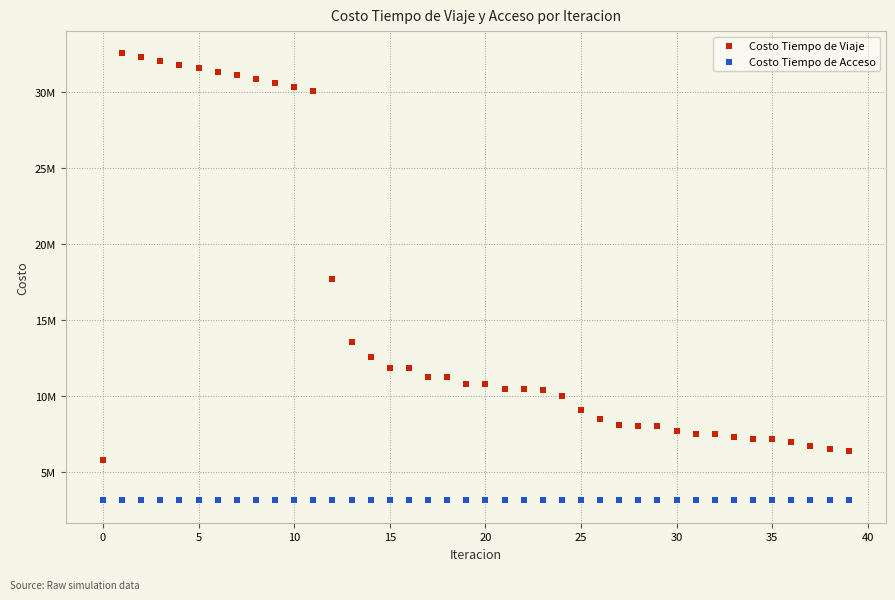

What are all the series names shown in the legend?

Costo Tiempo de Viaje, Costo Tiempo de Acceso